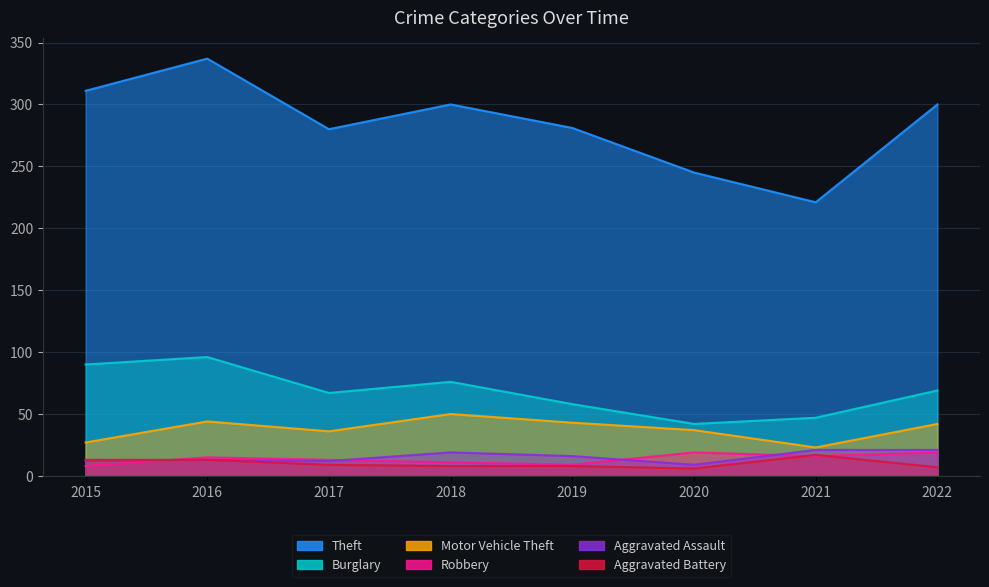

What is the difference between the maximum and minimum values in the Aggravated Battery series?

11